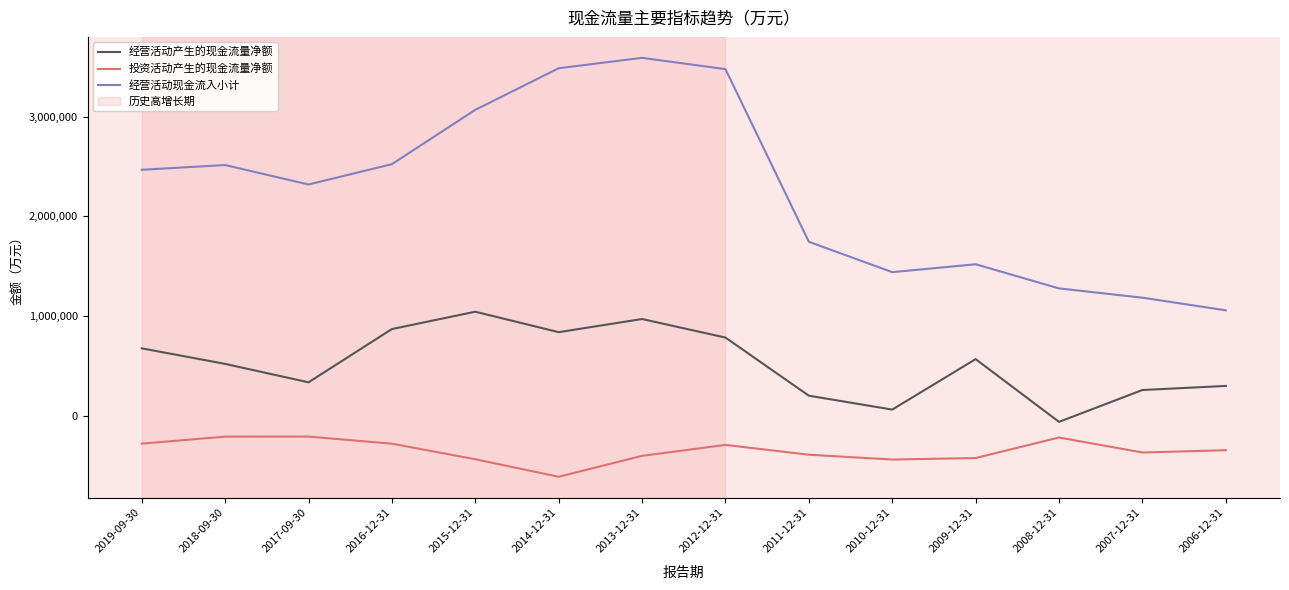

What is the sum of the 经营活动现金流入小计 values at 2016-12-31 and 2007-12-31?

3707666